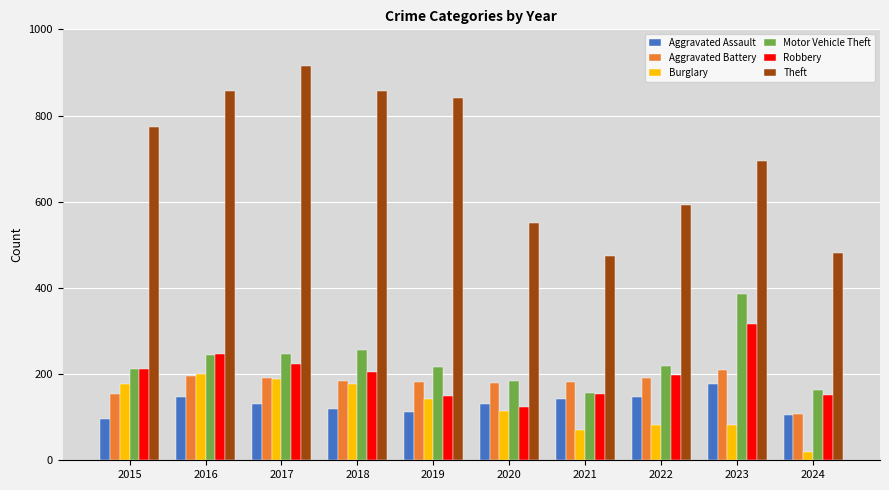

What is the value of the Motor Vehicle Theft bar at the 2nd from the left?

245